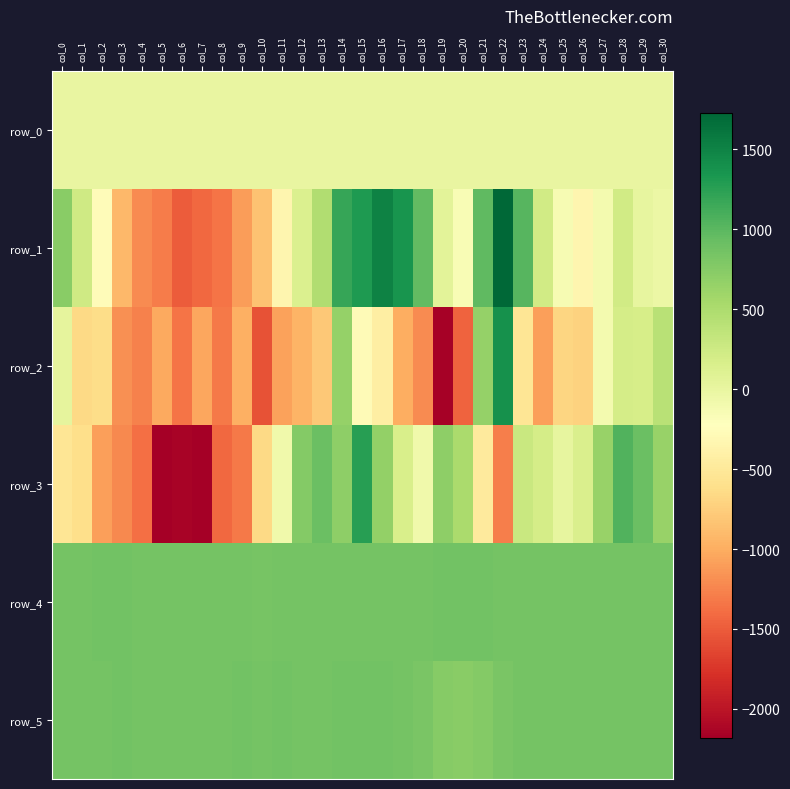

What is the total value across all series at col_1?

675.2